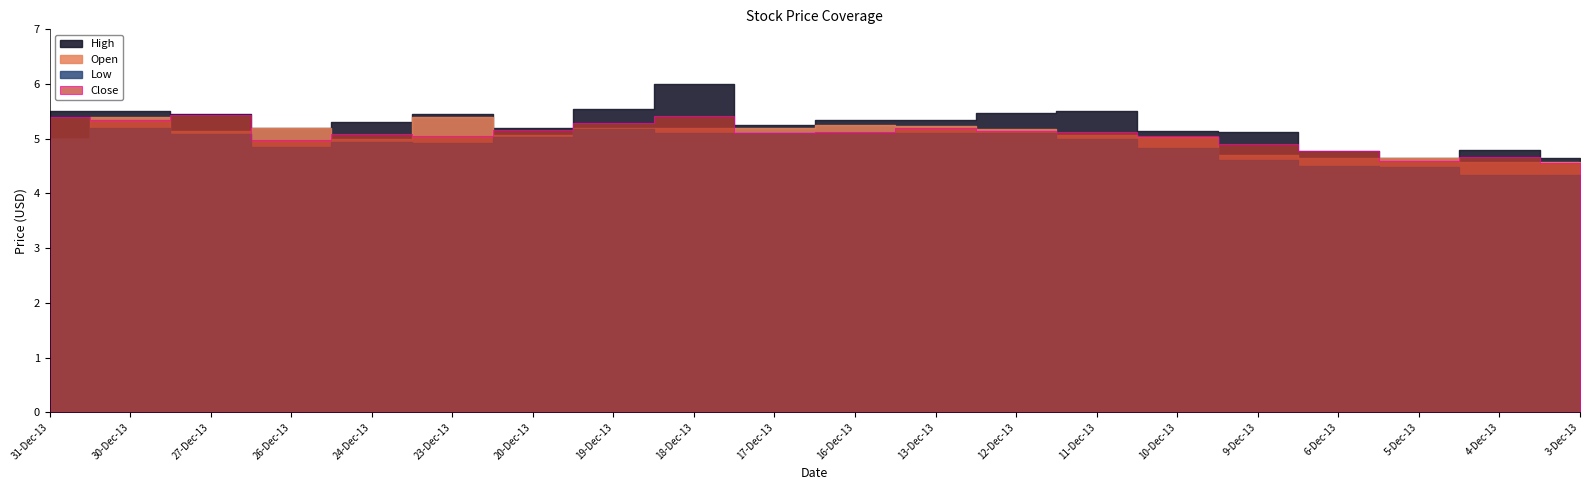

Which category has the lowest value across all series?

4-Dec-13